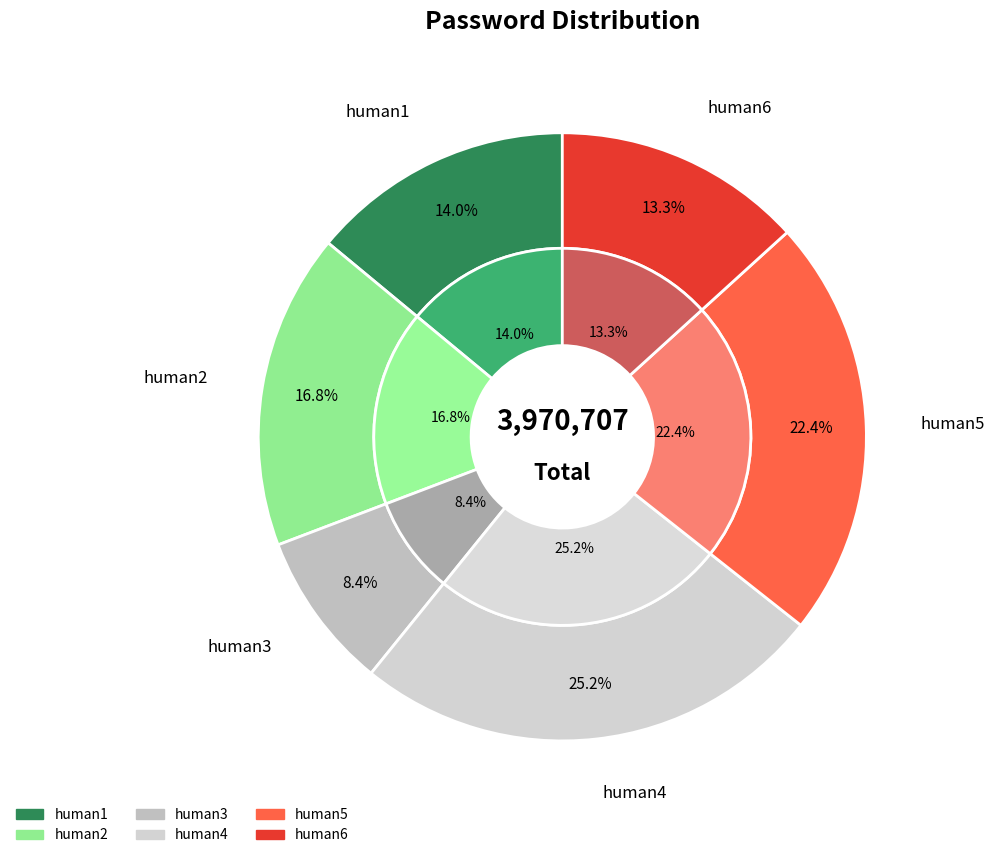

The human2 slice represents 24% of the pie. True or false?

False